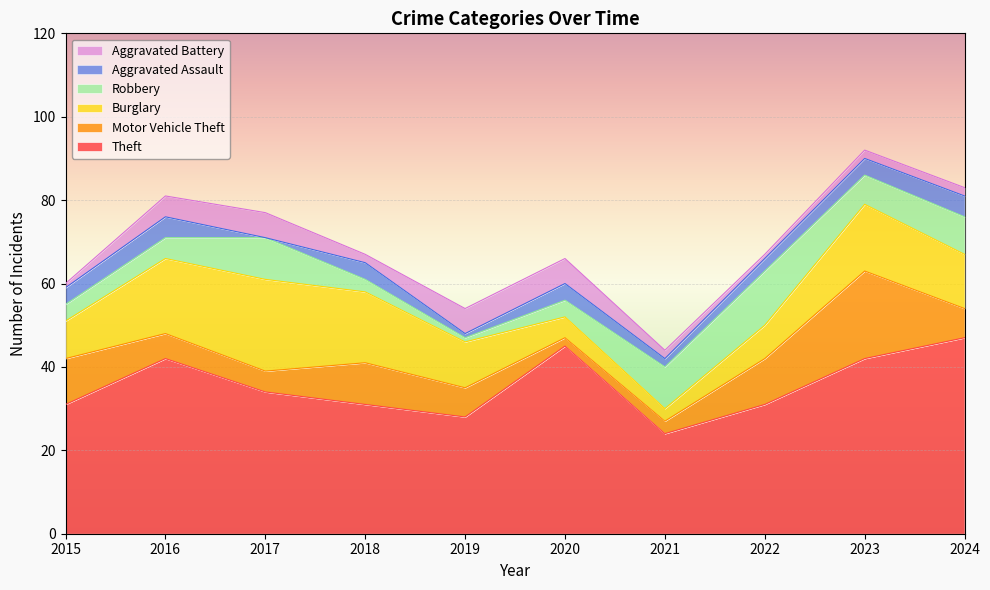

How many data points in Aggravated Battery are above 2?

4